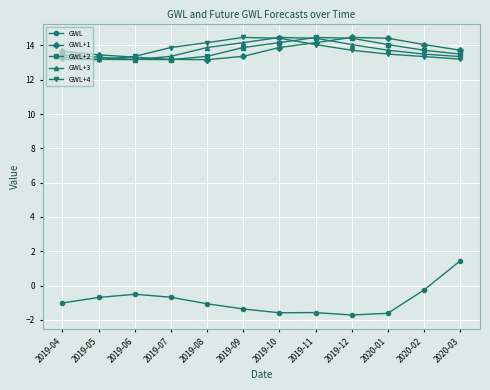

True or false: GWL and GWL+4 cross at least once.

False